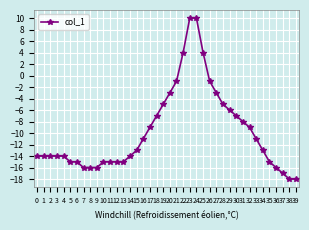

How many positive values are there?

4